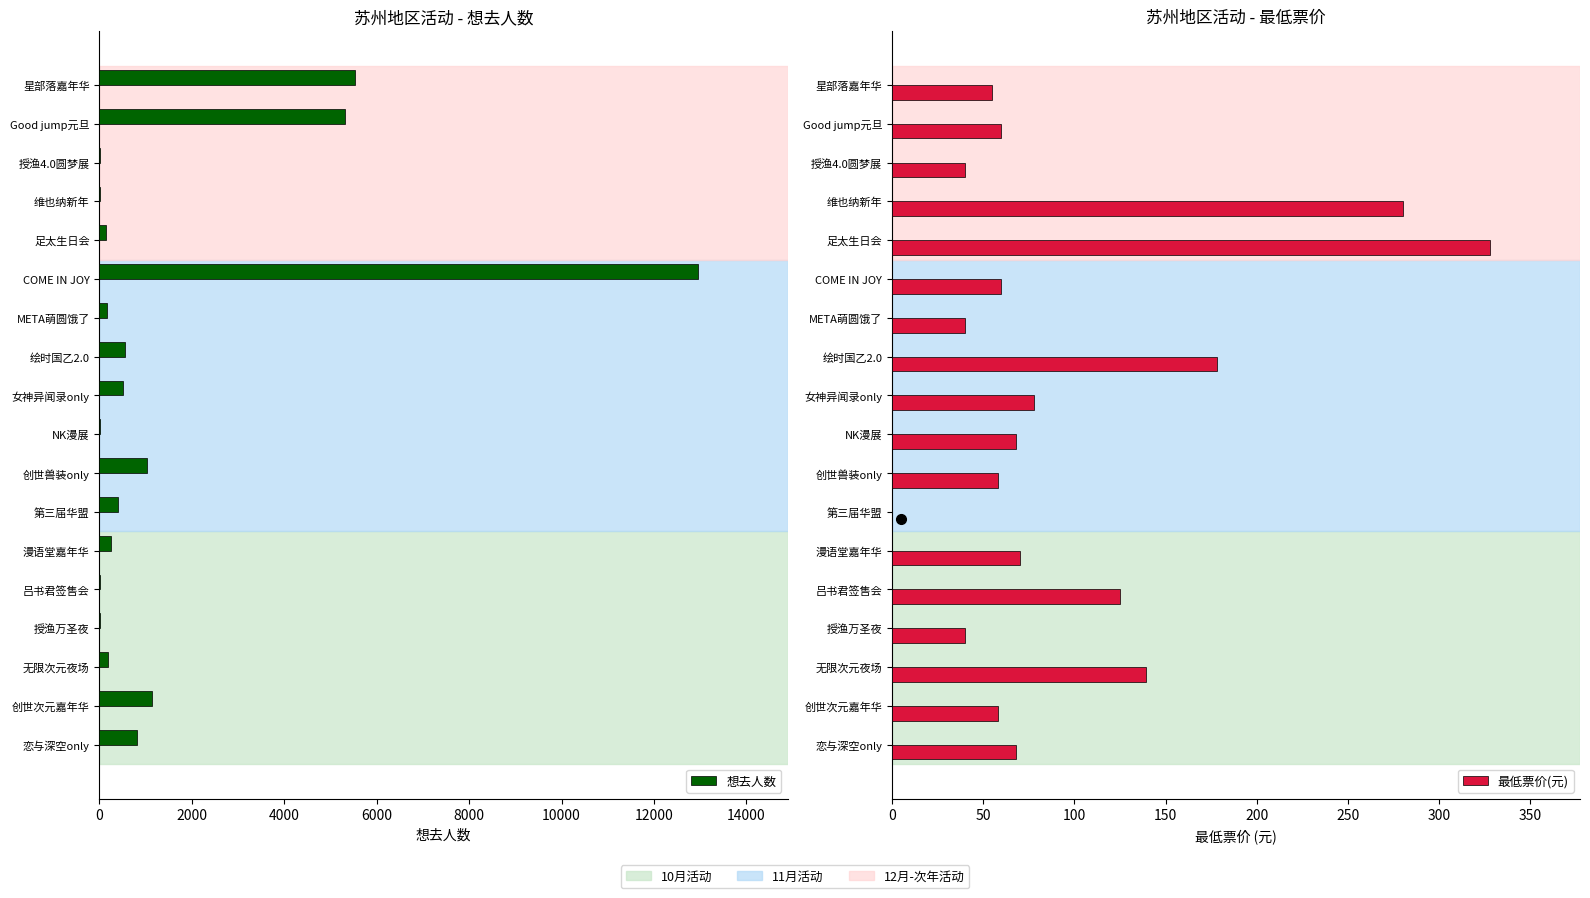

The 想去人数 series shows 32 at 吕书君签售会. True or false?

False